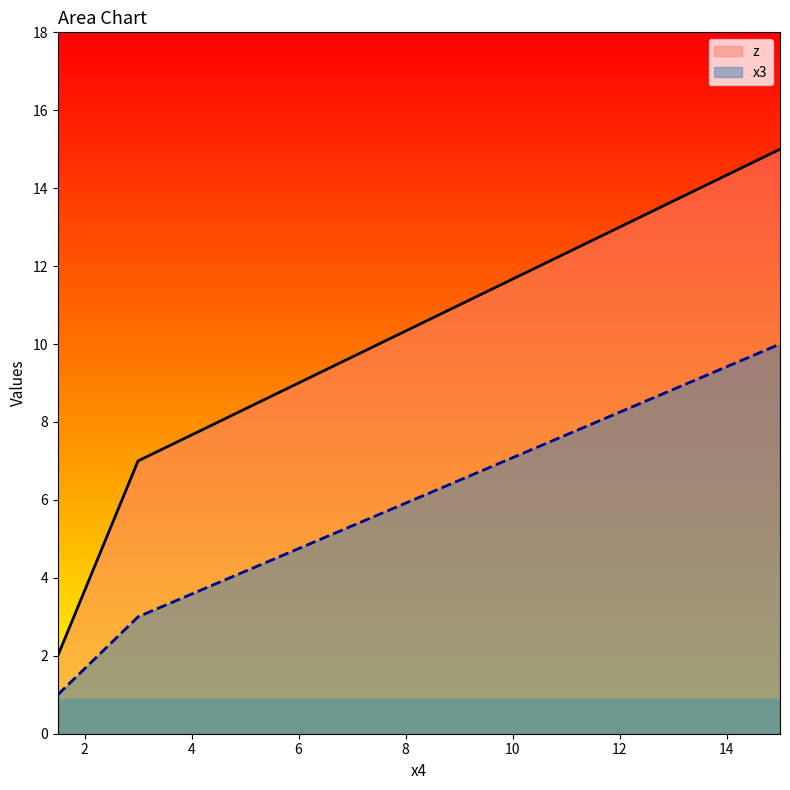

What are all the series names shown in the legend?

z, x3